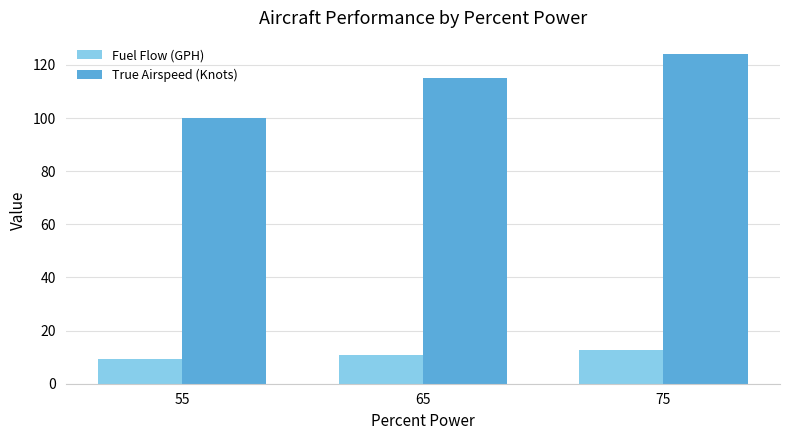

Rank the series at 65 from lowest to highest value.

Fuel Flow (GPH), True Airspeed (Knots)